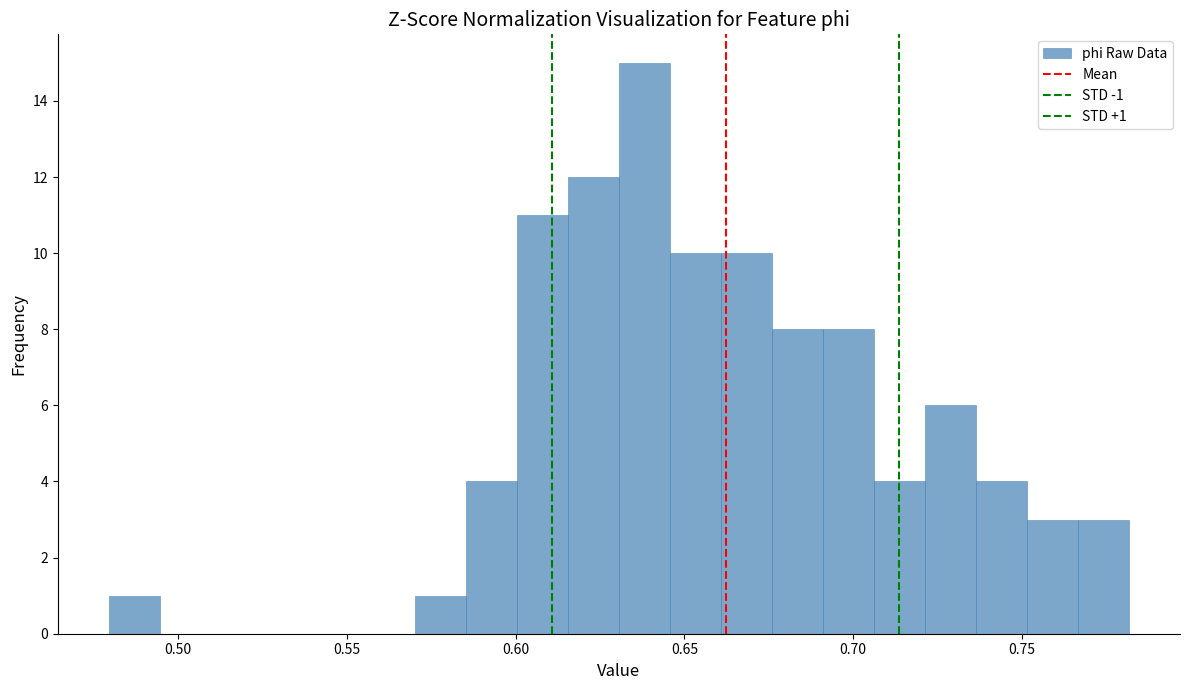

Read against the x-axis, roughly where is the centre of the tallest bar?

0.640